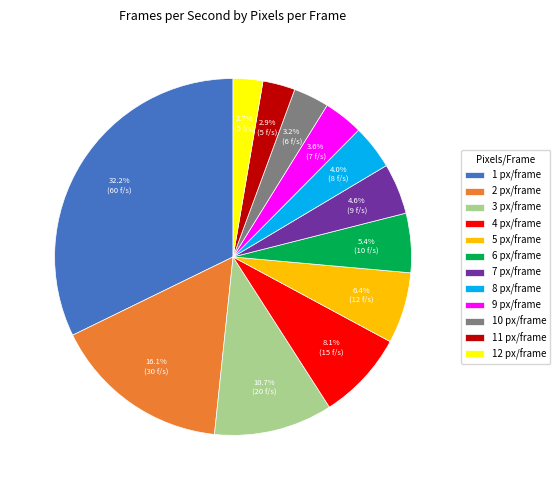

Does 10 px/frame account for over 50% of the chart?

No